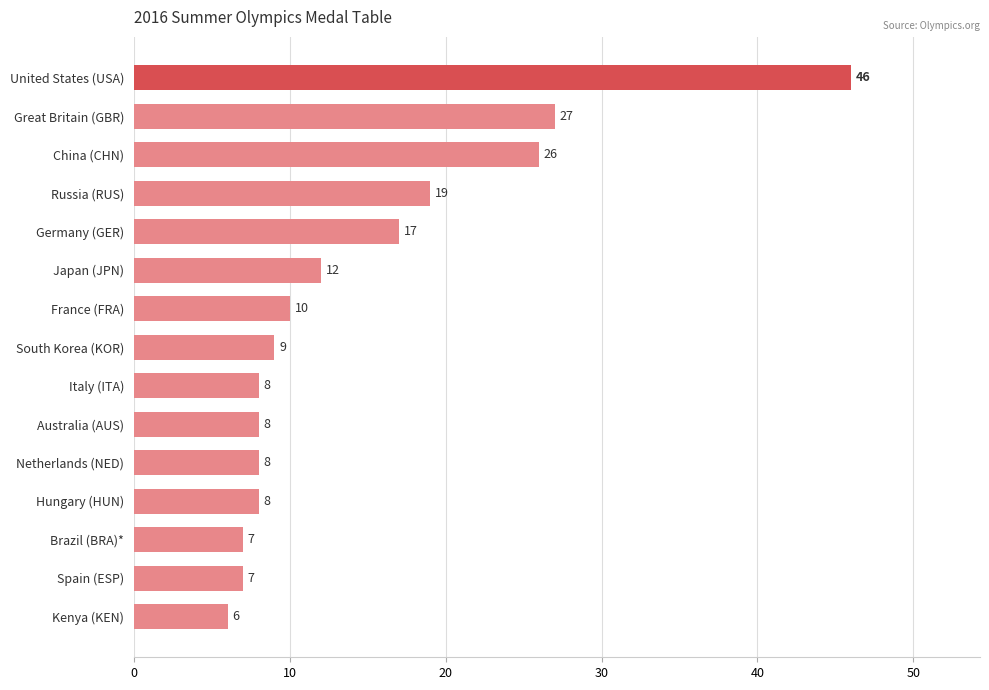

What is the sum of all values?

218